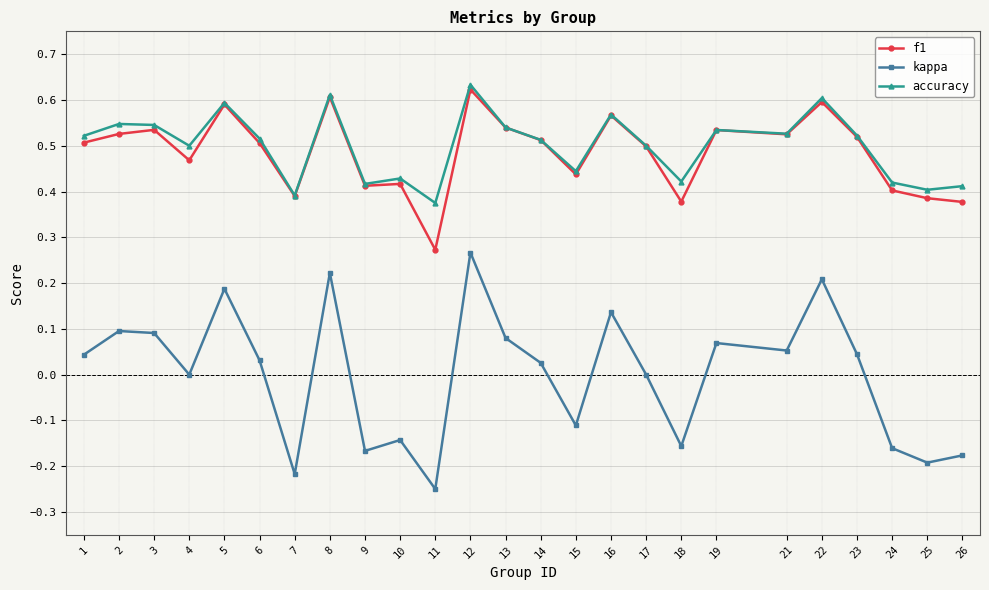

Which series has the widest spread of values?

kappa